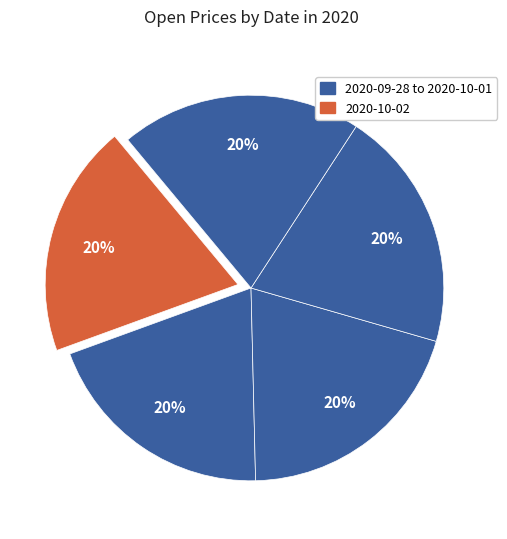

How many slices are in this pie chart?

5